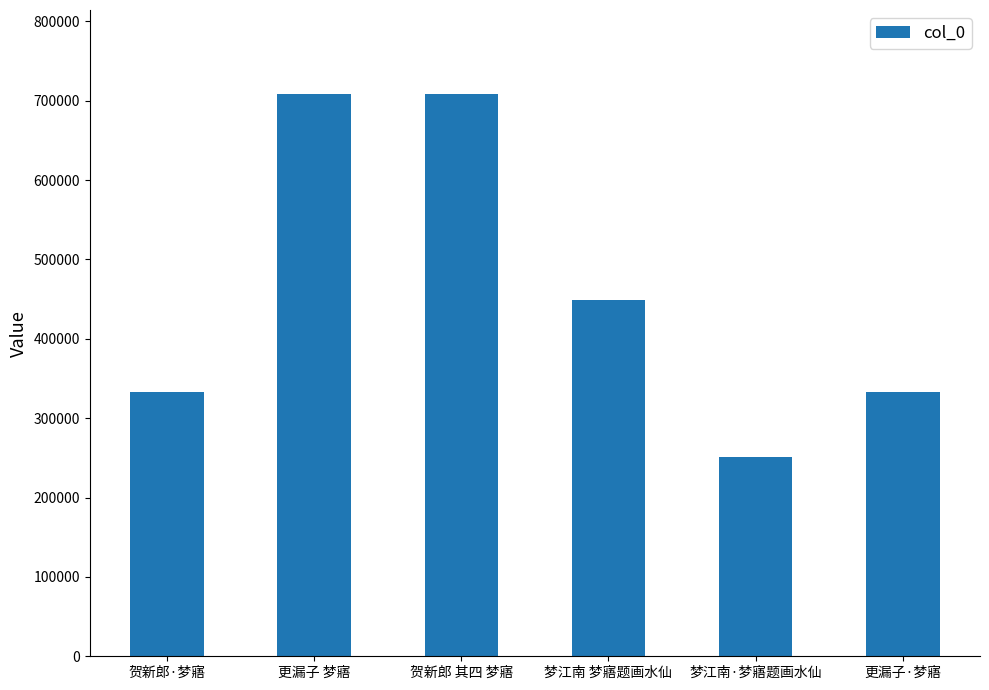

Between 梦江南 梦寤题画水仙 and 更漏子·梦寤, which is larger?

梦江南 梦寤题画水仙